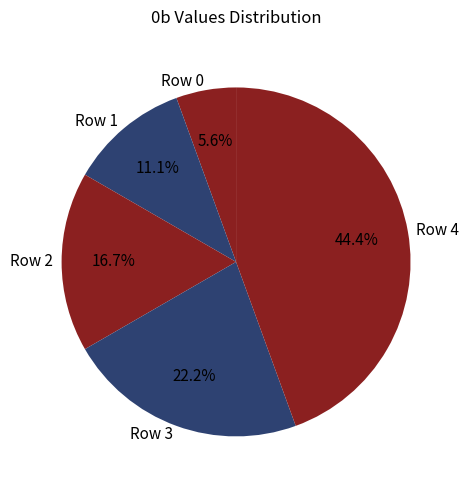

To the nearest percent, what is the average slice percentage?

20%